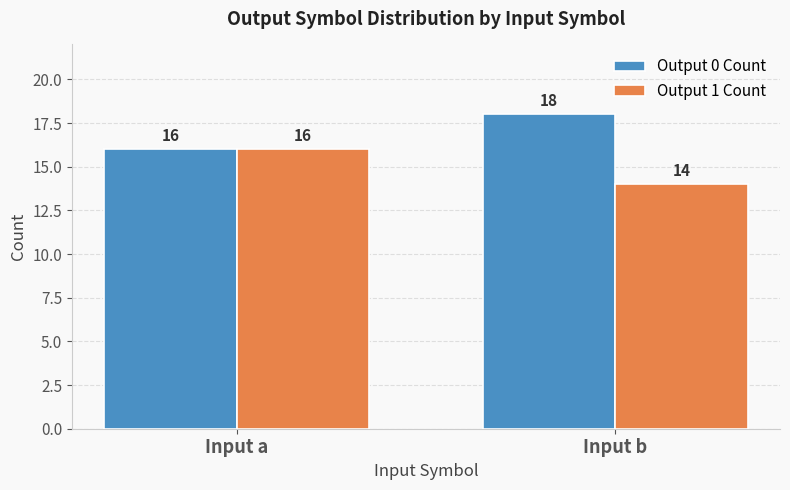

Which series has the largest total across all categories?

Output 0 Count